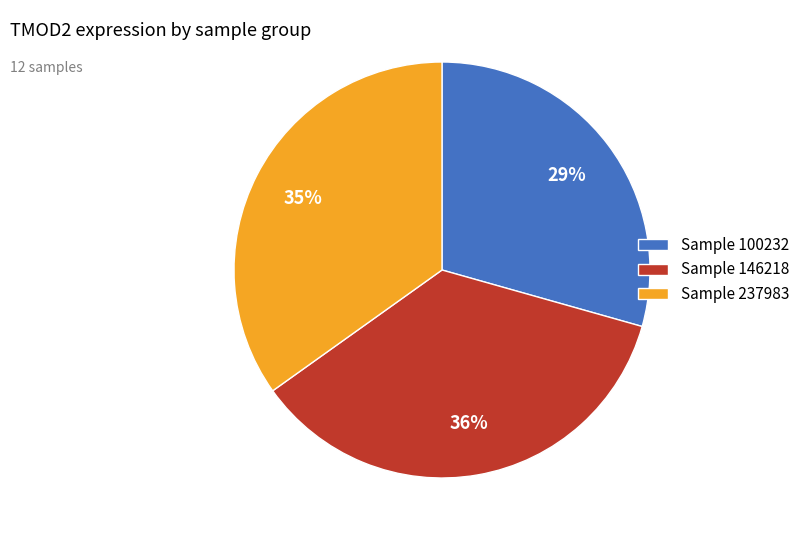

To the nearest percent, what is the average slice percentage?

33%